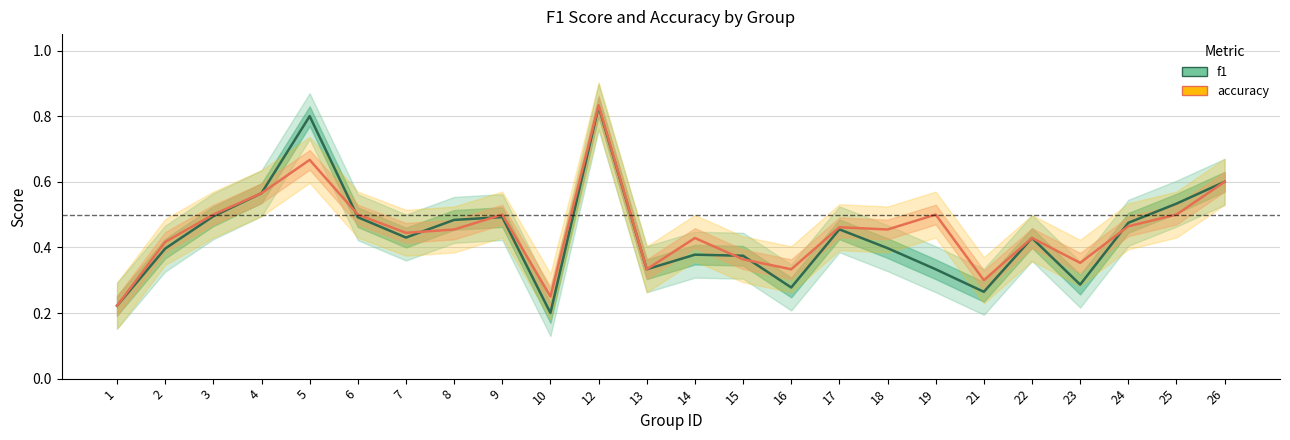

At which label is accuracy closest to 0?

1